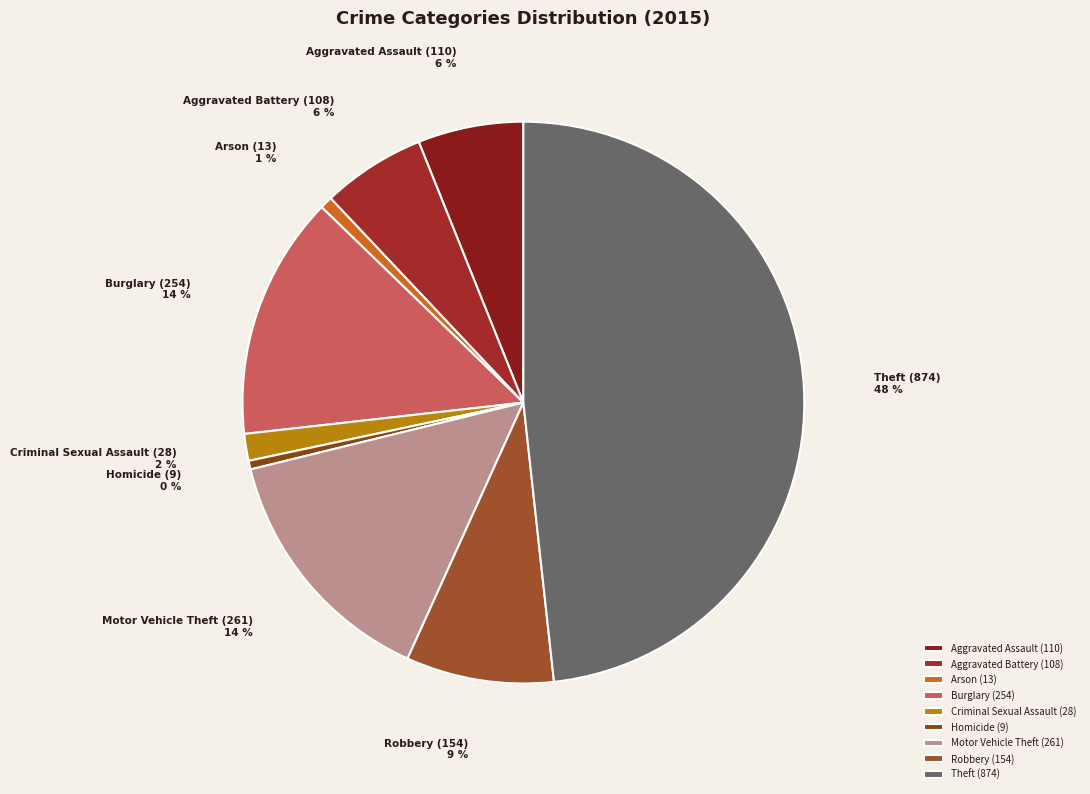

The Aggravated Battery slice represents 1% of the pie. True or false?

False